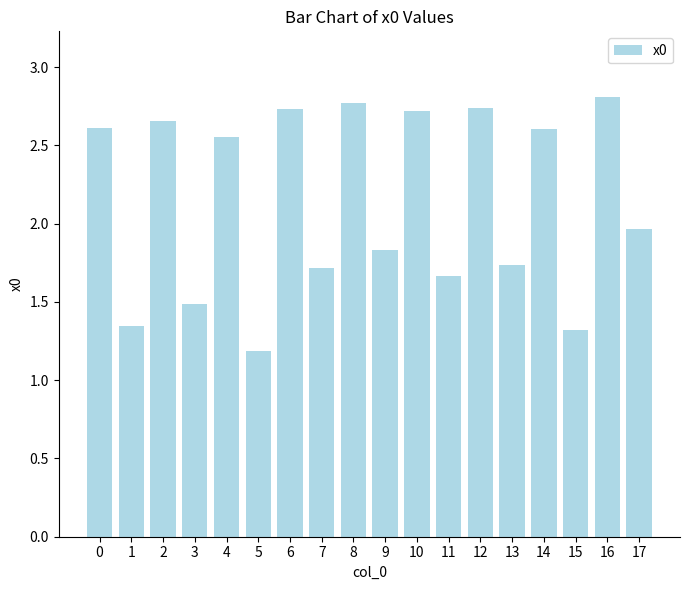

What is the value of the 17th bar from the left?

2.8